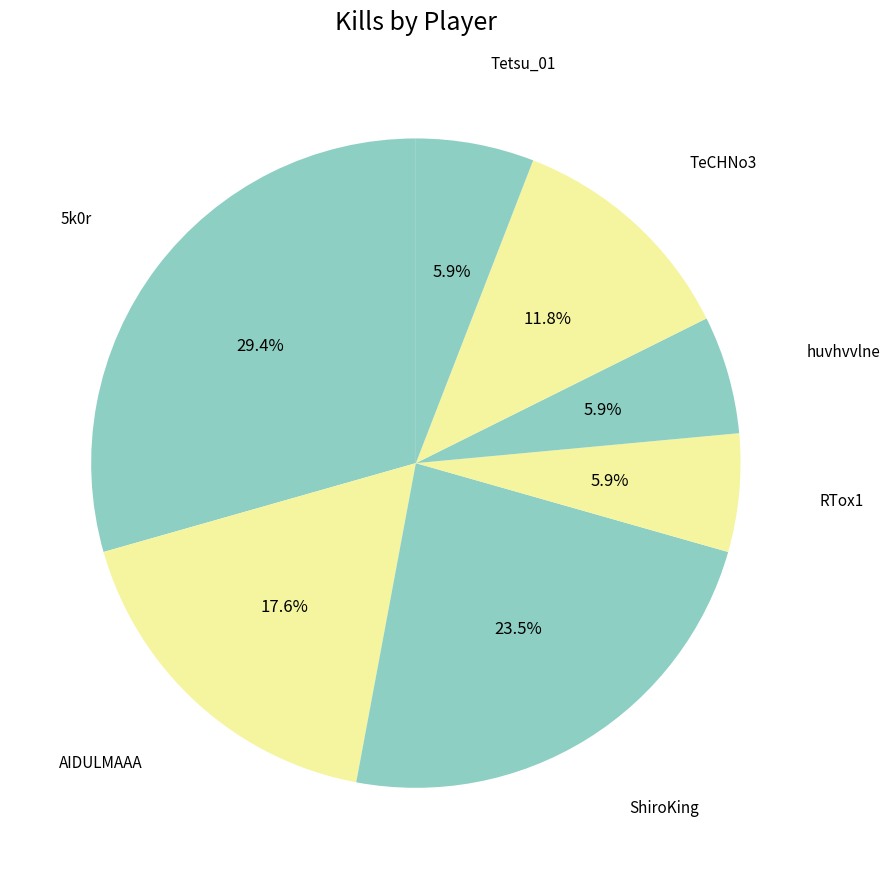

To the nearest percent, what percentage of the pie is RTox1?

6%